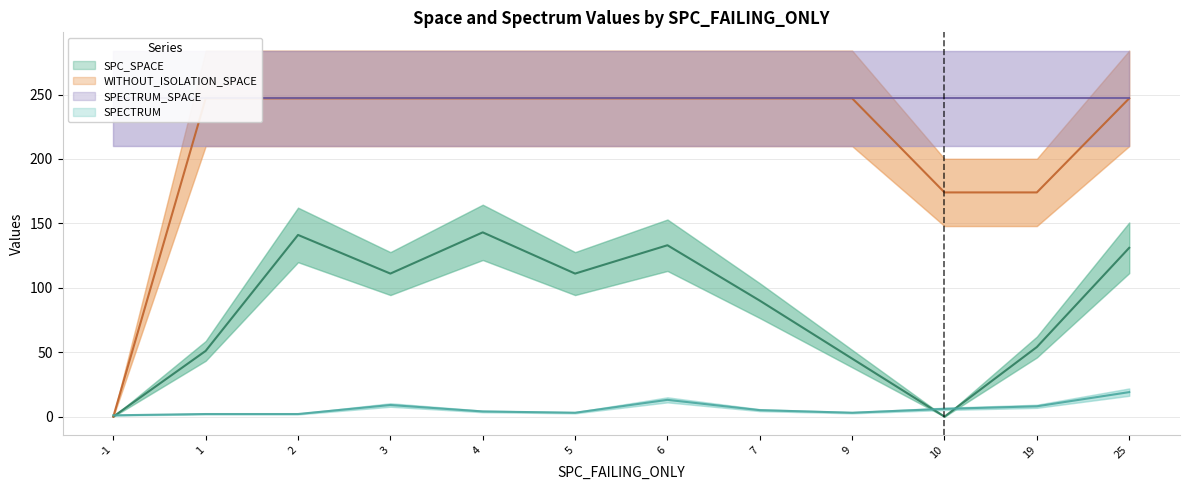

List the labels in order of SPECTRUM value, smallest first.

-1, 1, 2, 5, 9, 4, 7, 10, 19, 3, 6, 25